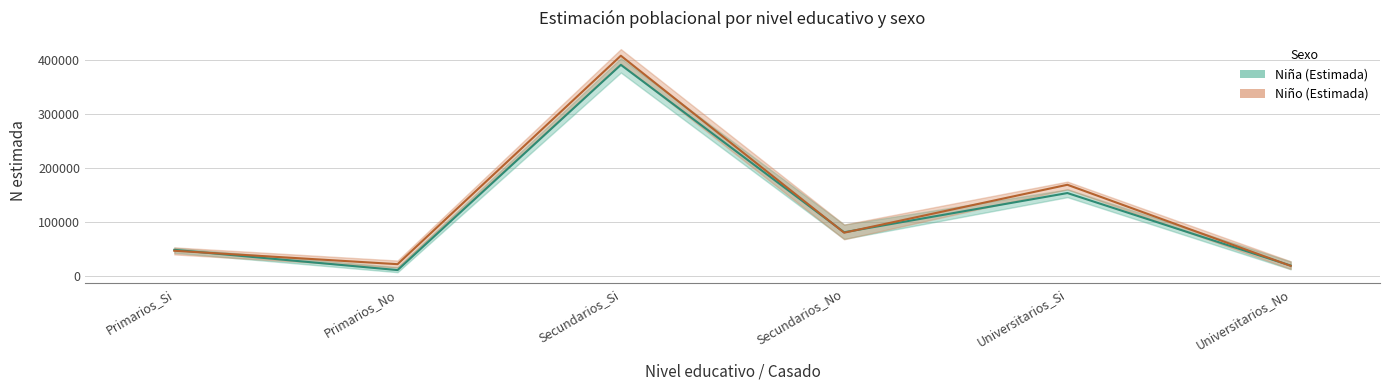

True or false: Niña Estimada has a value of 254741 at Universitarios_Si.

False